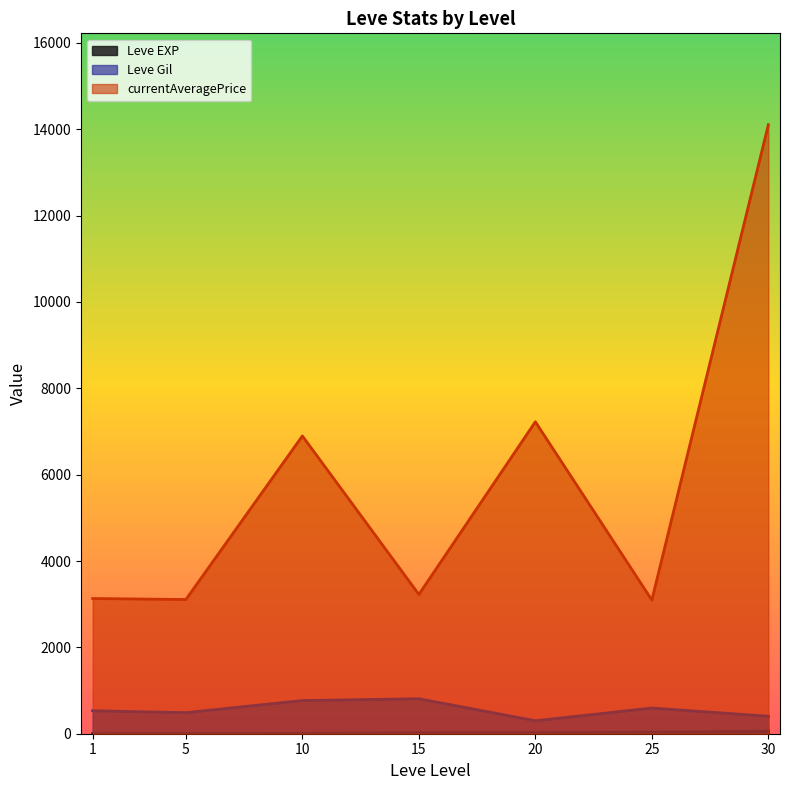

At which category does Leve EXP reach its first local valley?

1